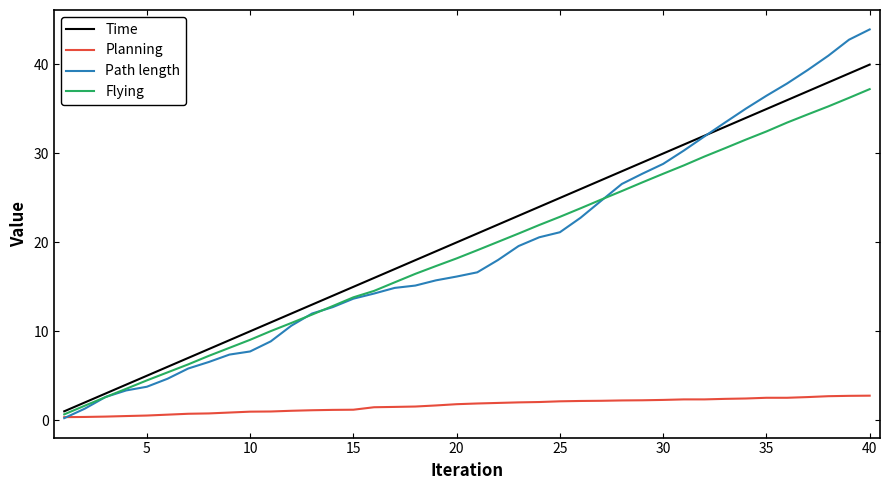

List the series in order of their peak value, lowest first.

Planning, Flying, Time, Path length